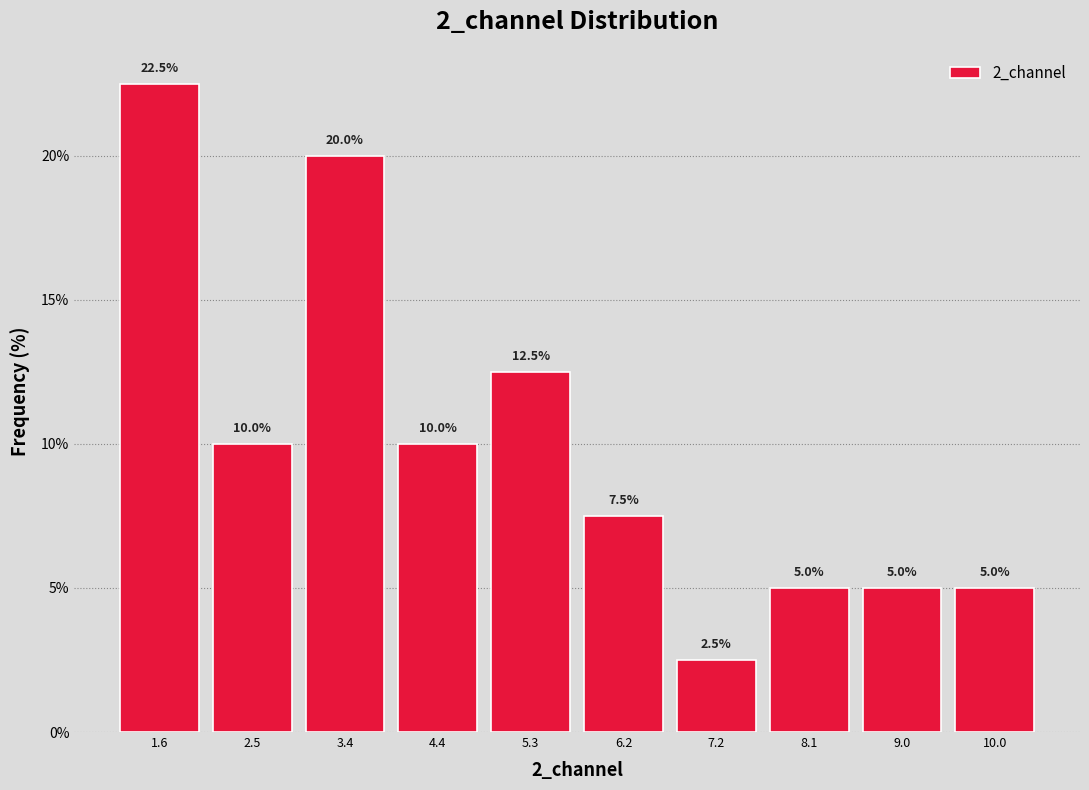

What is the height of the bar covering 4.8 to 5.8 on the x-axis? The bar edges are not printed on the chart, so give them approximately, as read against the axis.

12.5